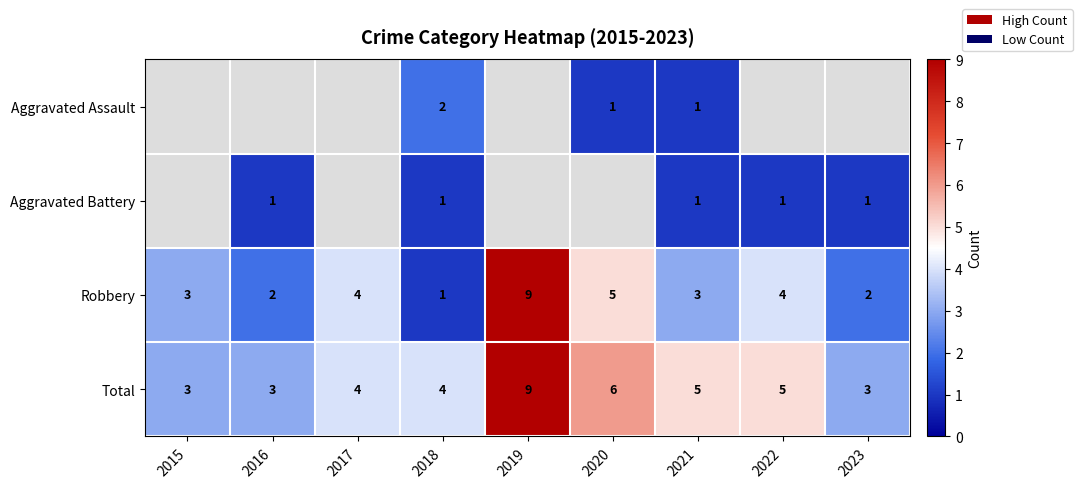

What is the sum of all Total values?

42